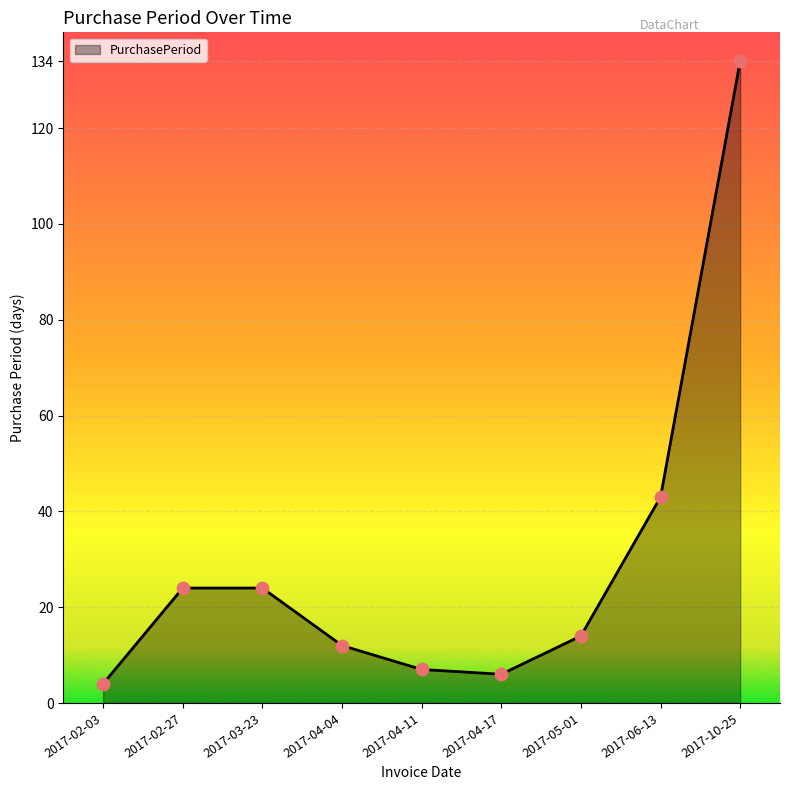

Which has a higher value, 2017-04-04 or 2017-05-01?

2017-05-01